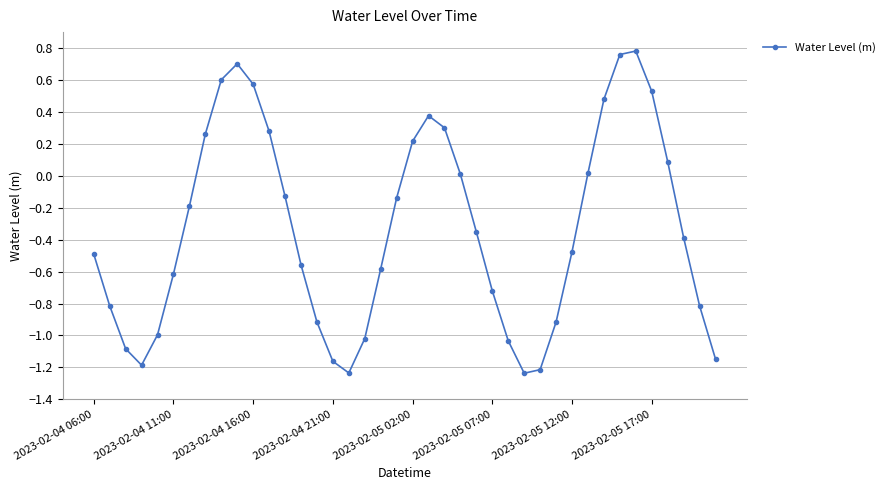

What is the difference between the second highest and minimum values?

2.0